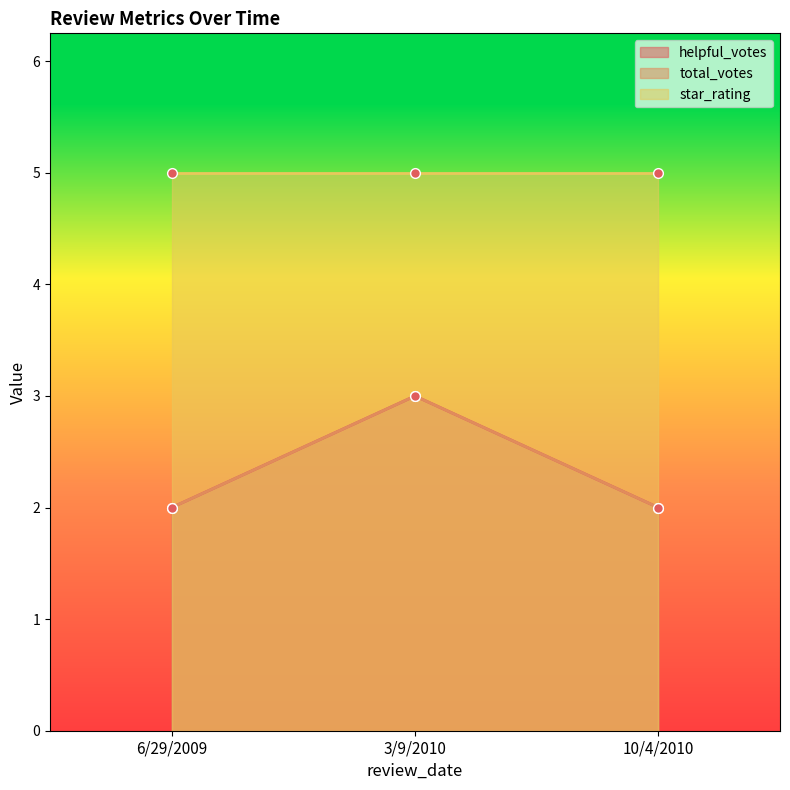

How many total_votes values are between 2 and 3?

3